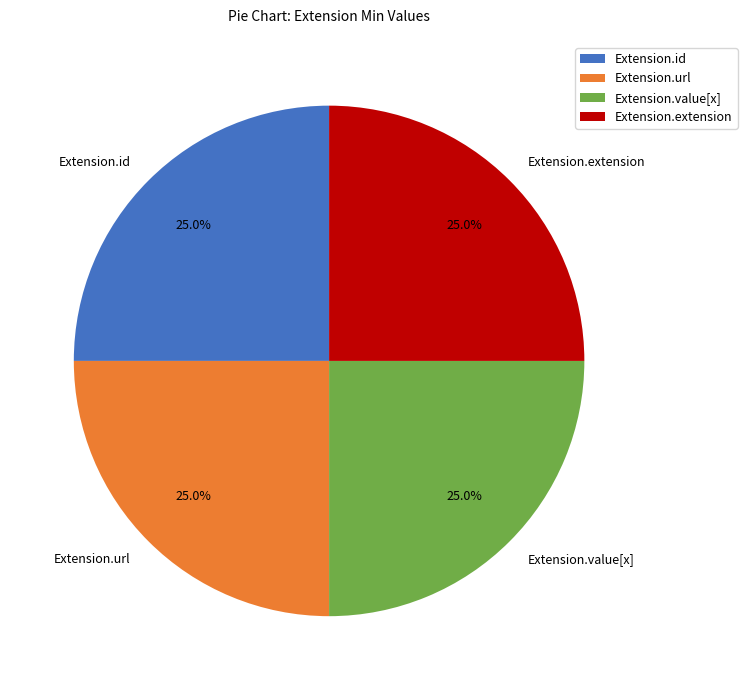

How many slices are in this pie chart?

4